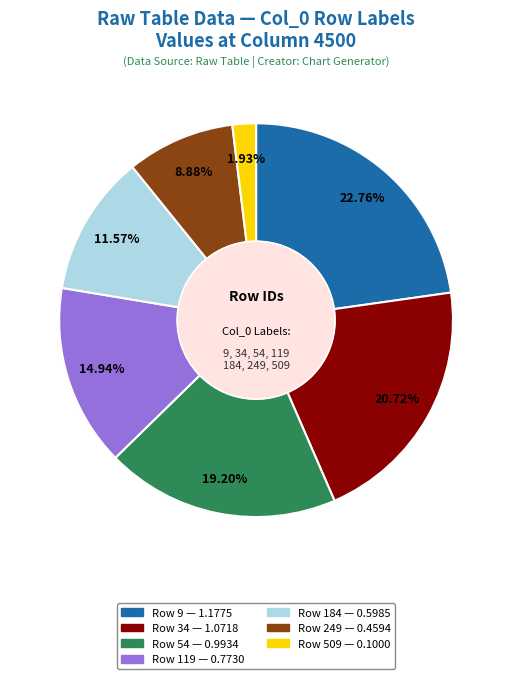

Does any single category account for the majority?

No